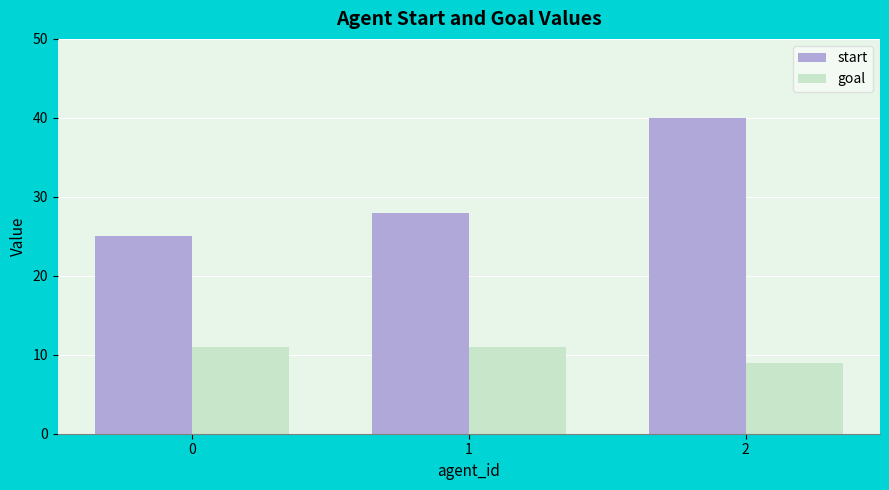

Which series has the largest total across all categories?

start